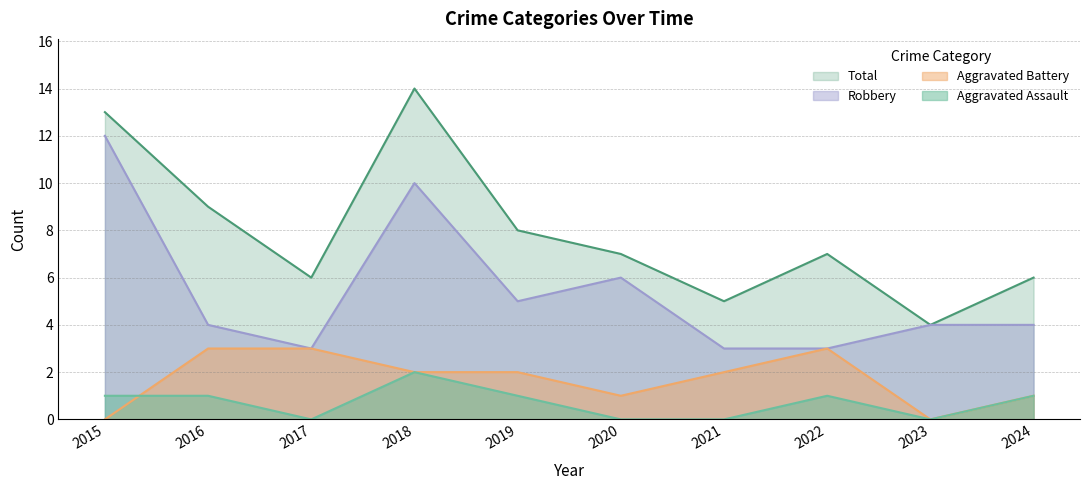

At which category is the sum across all series the highest?

2018